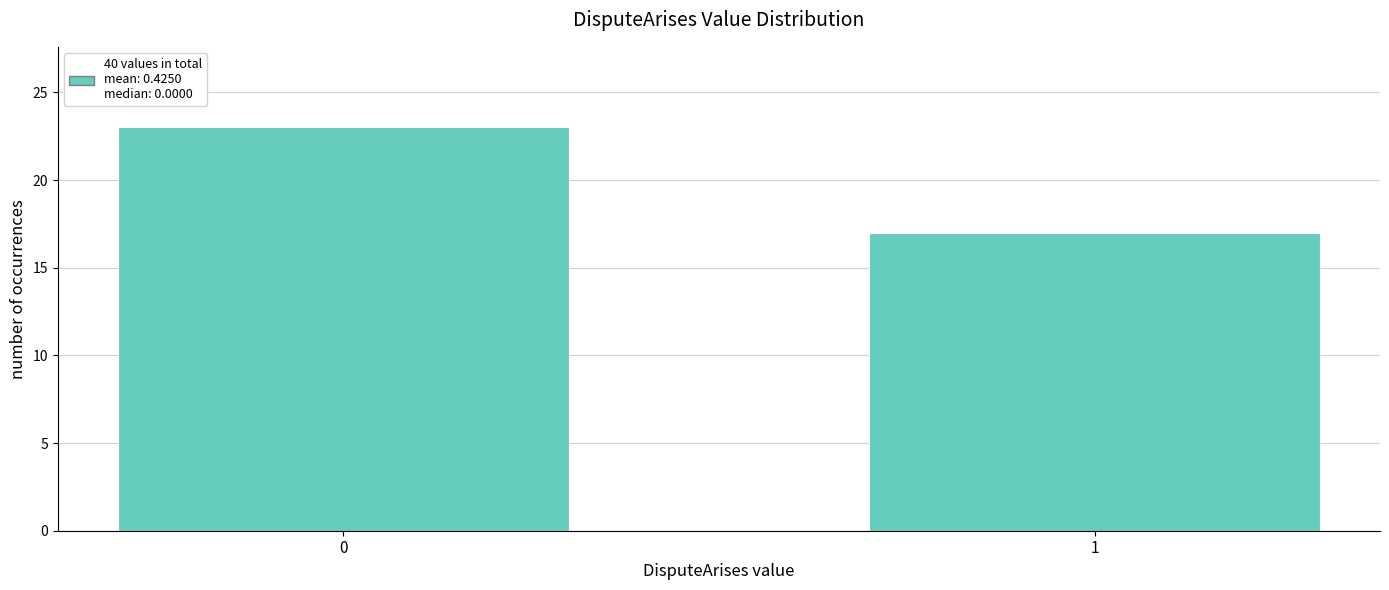

Reading left to right, list all the values displayed in this chart.

23	17